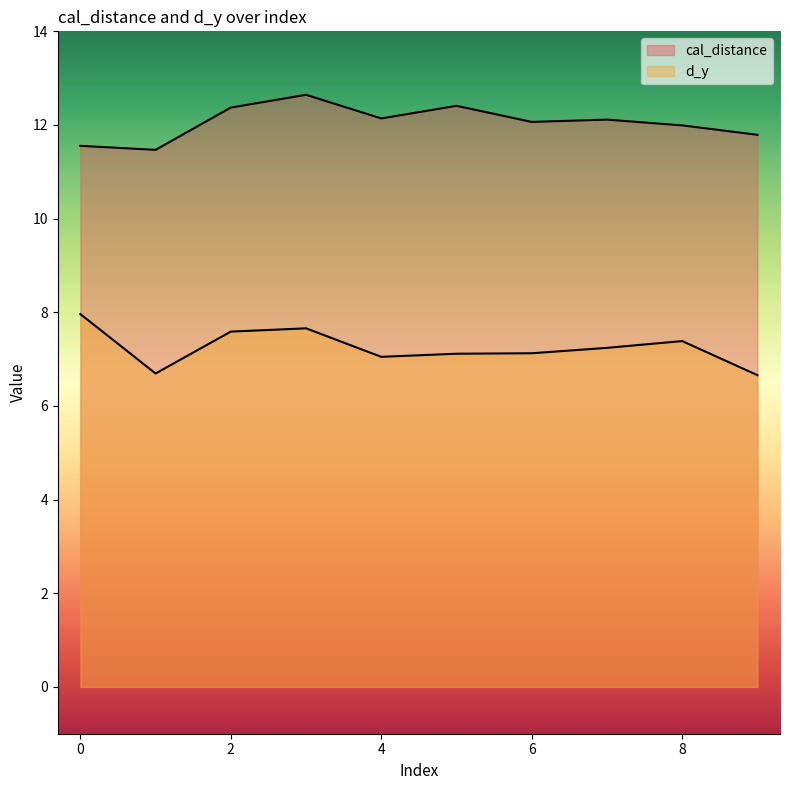

The value of cal_distance at 8 is 8.2. True or false?

False